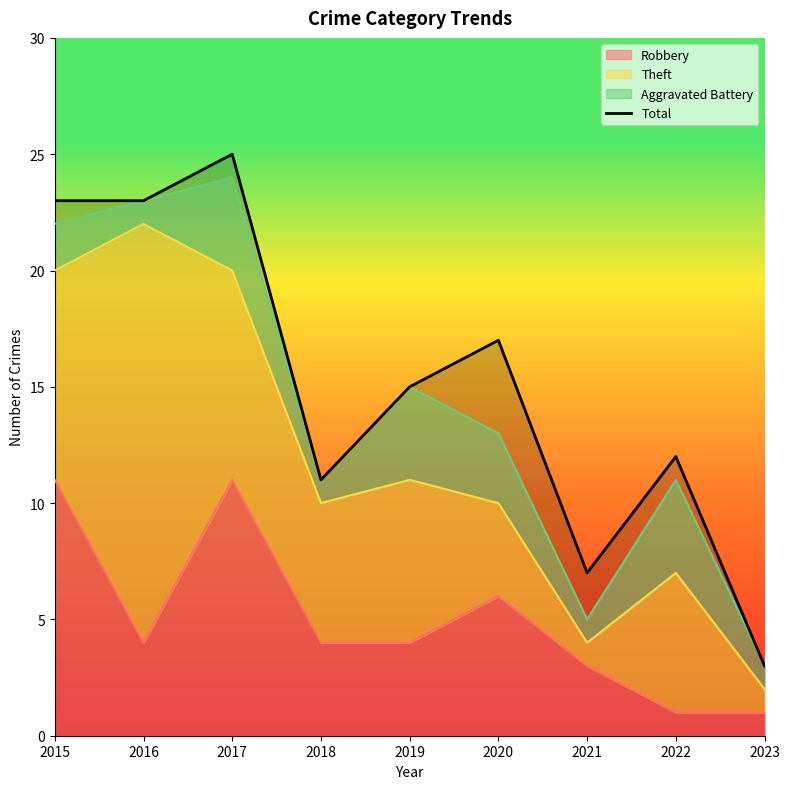

Which has a higher value, 2019 or 2021?

2019